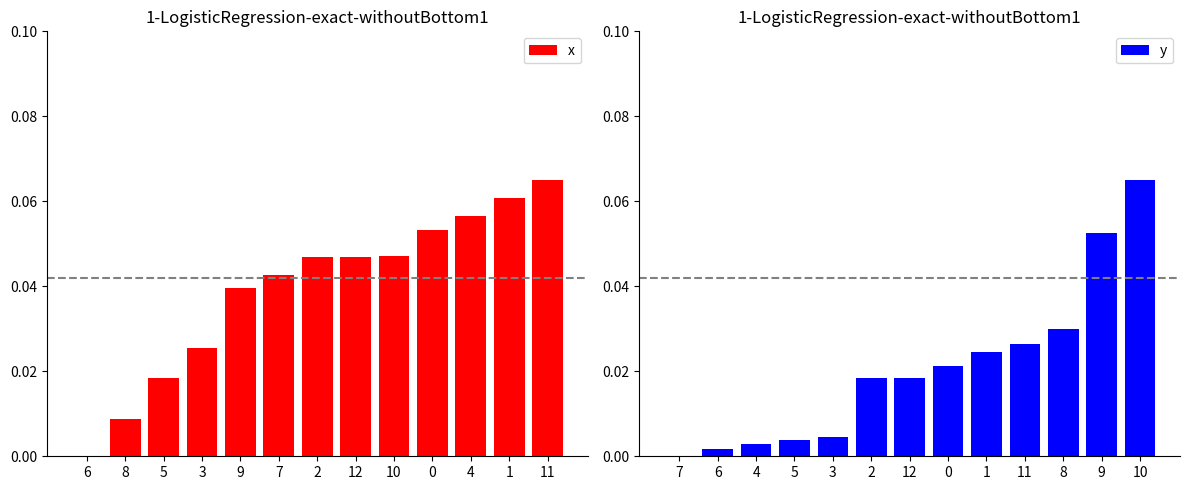

List the labels in order of x value, largest first.

11, 1, 4, 0, 10, 2, 12, 7, 9, 3, 5, 8, 6